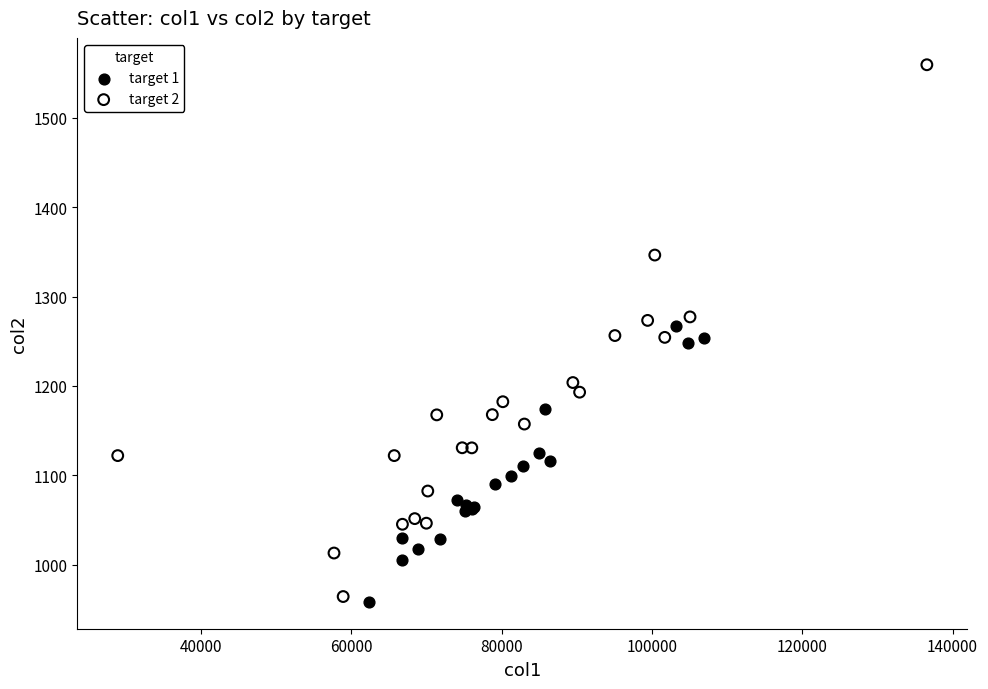

Which series reaches the maximum Y coordinate?

target 2